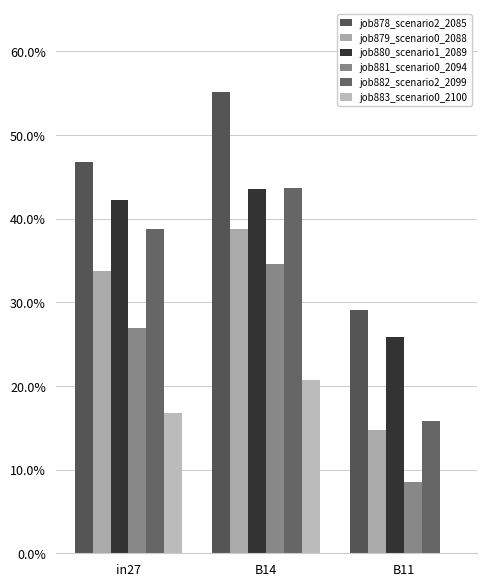

Does the chart contain stacked bars?

No